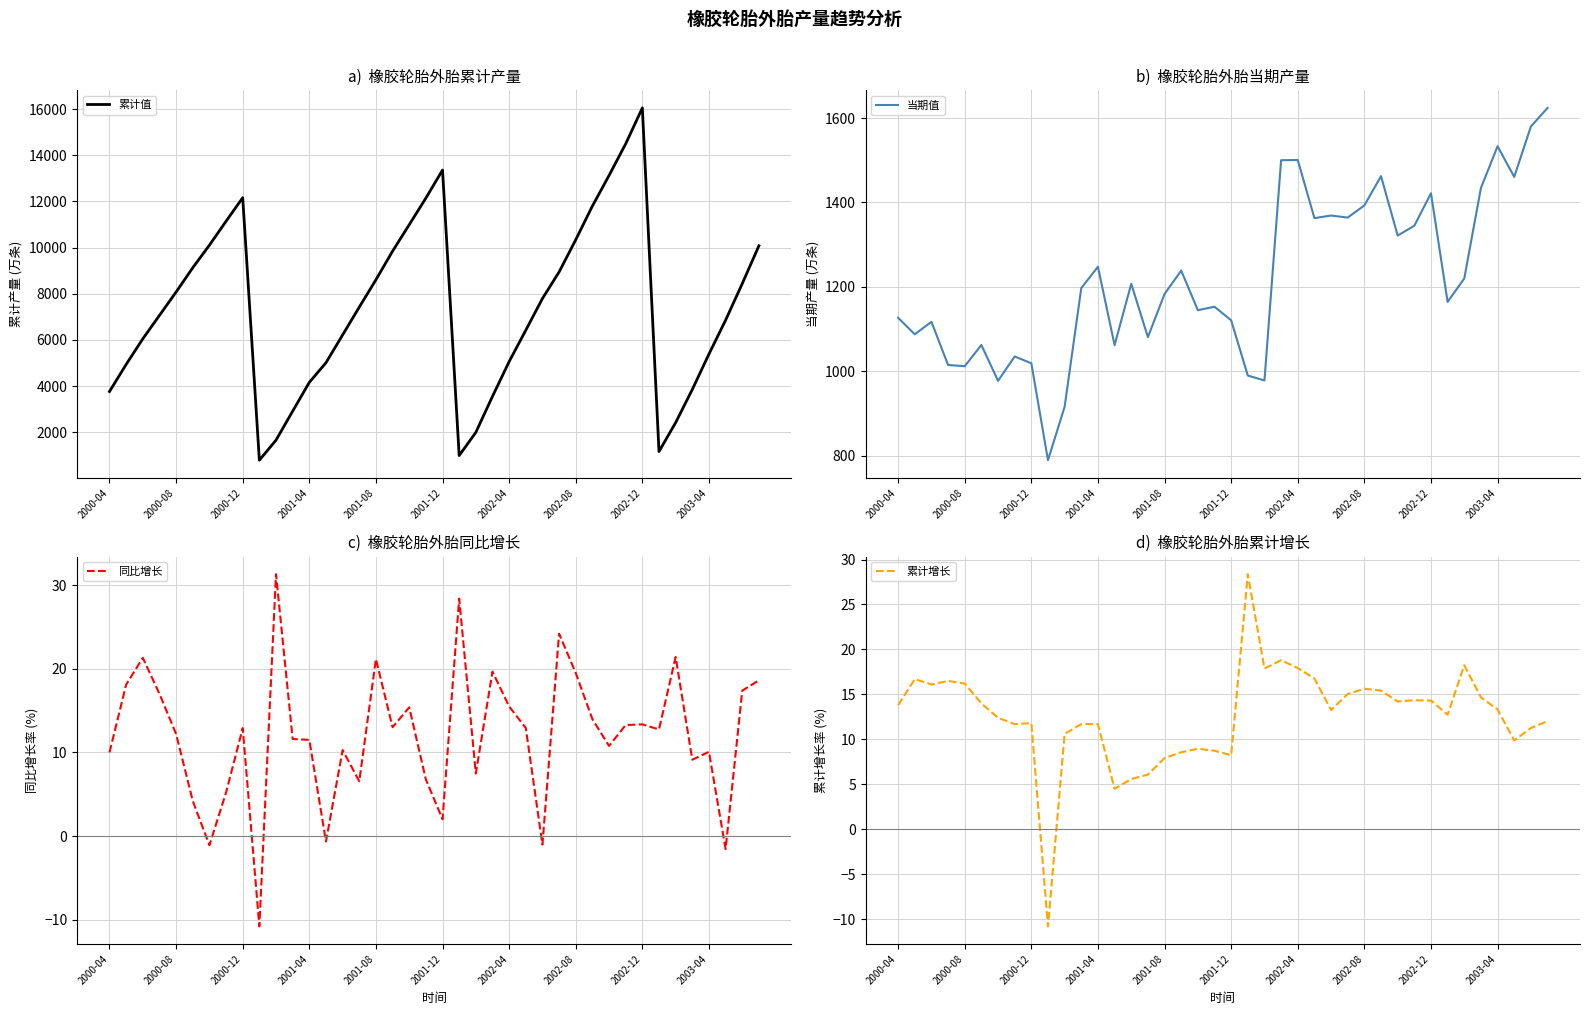

How many lines are shown in the chart?

4